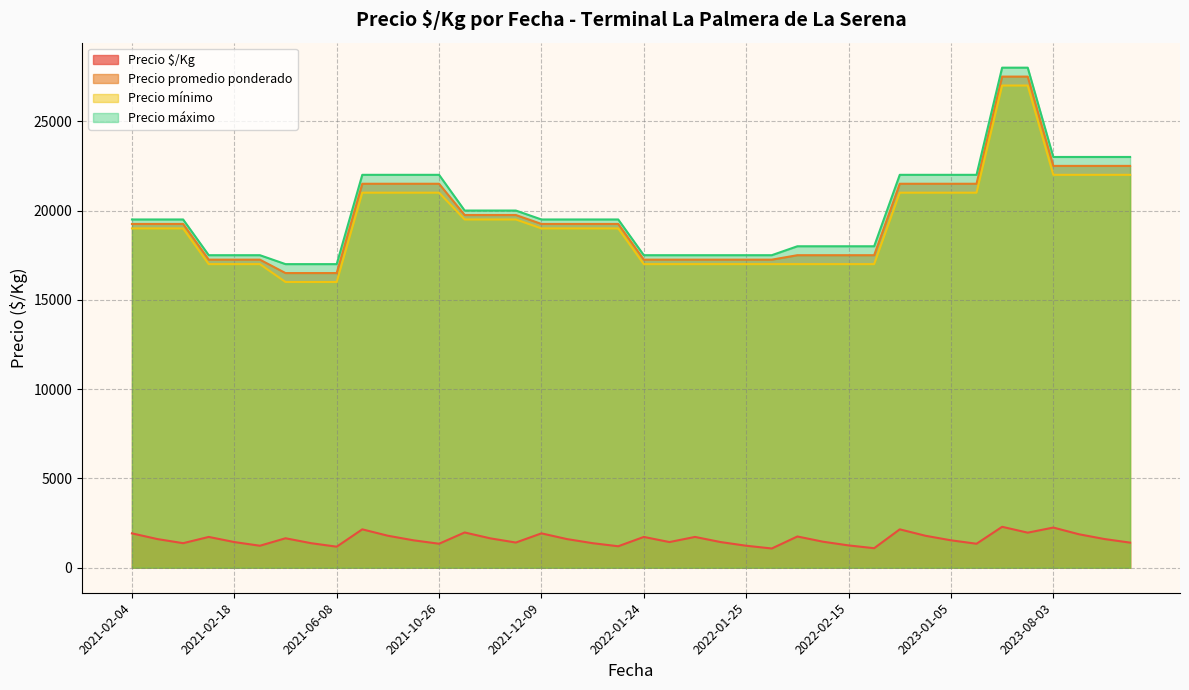

What is the difference between the Precio promedio ponderado values at 2022-02-15 and 2022-01-24?

250